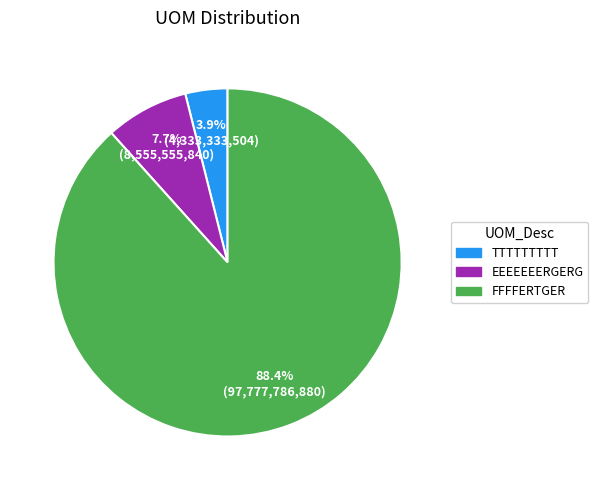

Which has a higher value, FFFFERTGER or EEEEEEERGERG?

FFFFERTGER